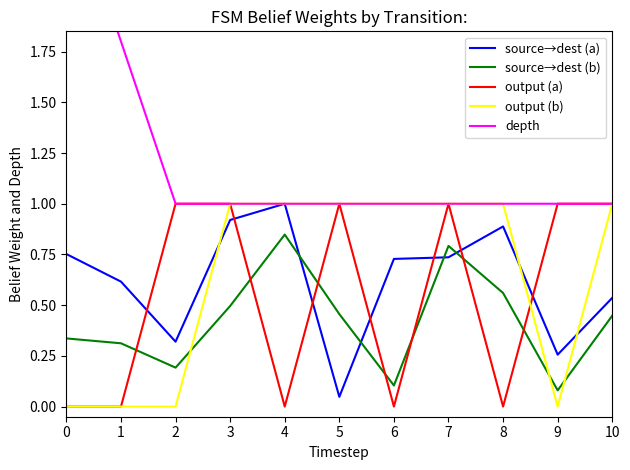

What is the approximate value of output (b) at 3?

1.0